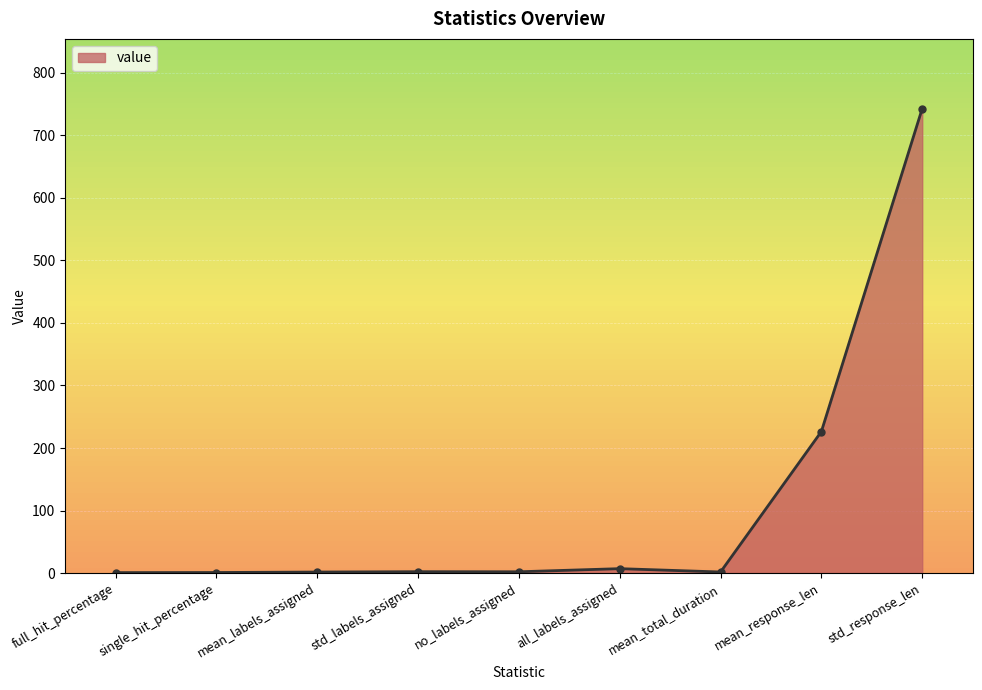

What position from the right is mean_response_len?

2